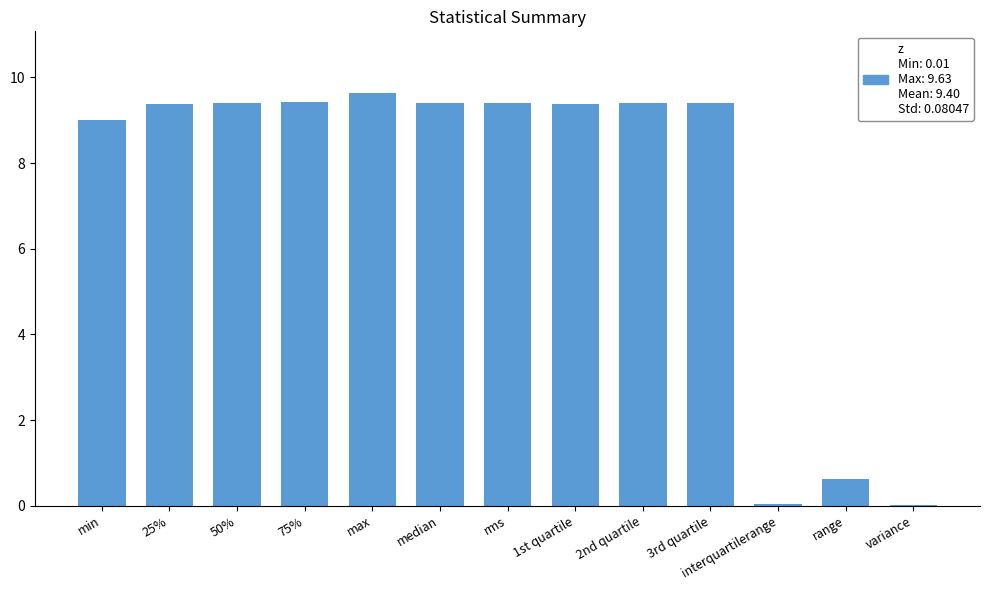

What is the sum of the values at 75% and min?

18.4